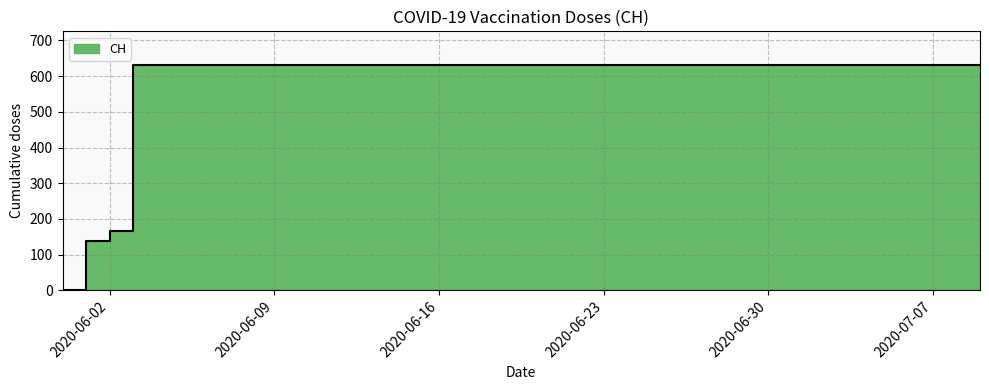

How many lines are shown in the chart?

1